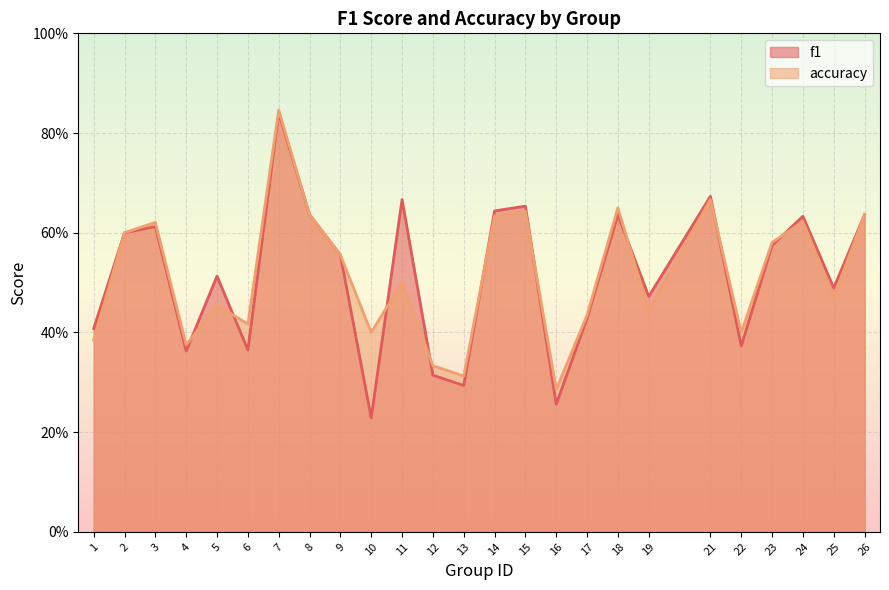

What is the difference between the f1 values at 25 and 26?

0.1